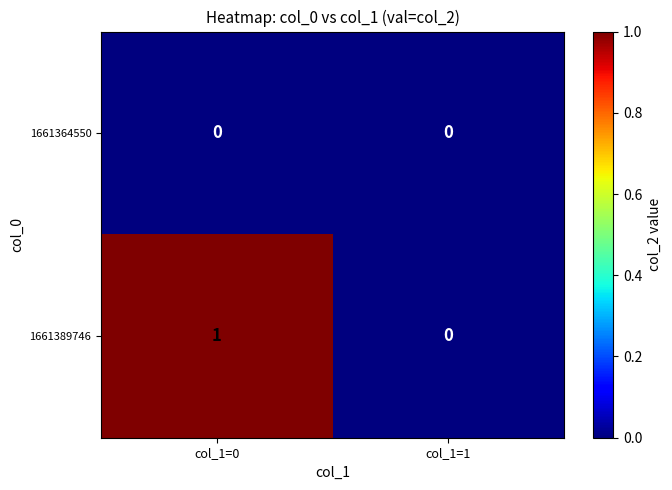

Where is 1661389746 nearest to the value 0?

col_1=1